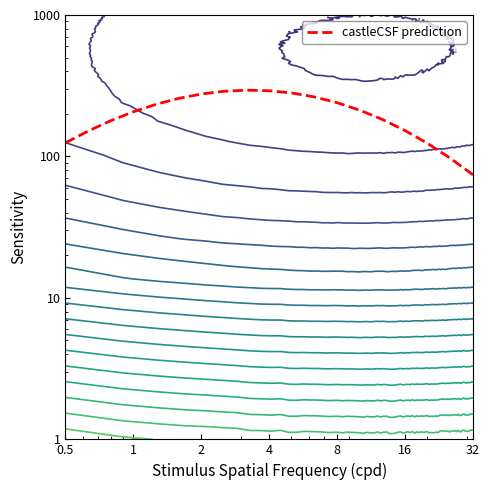

The value at 0.5 is 193.5. True or false?

False